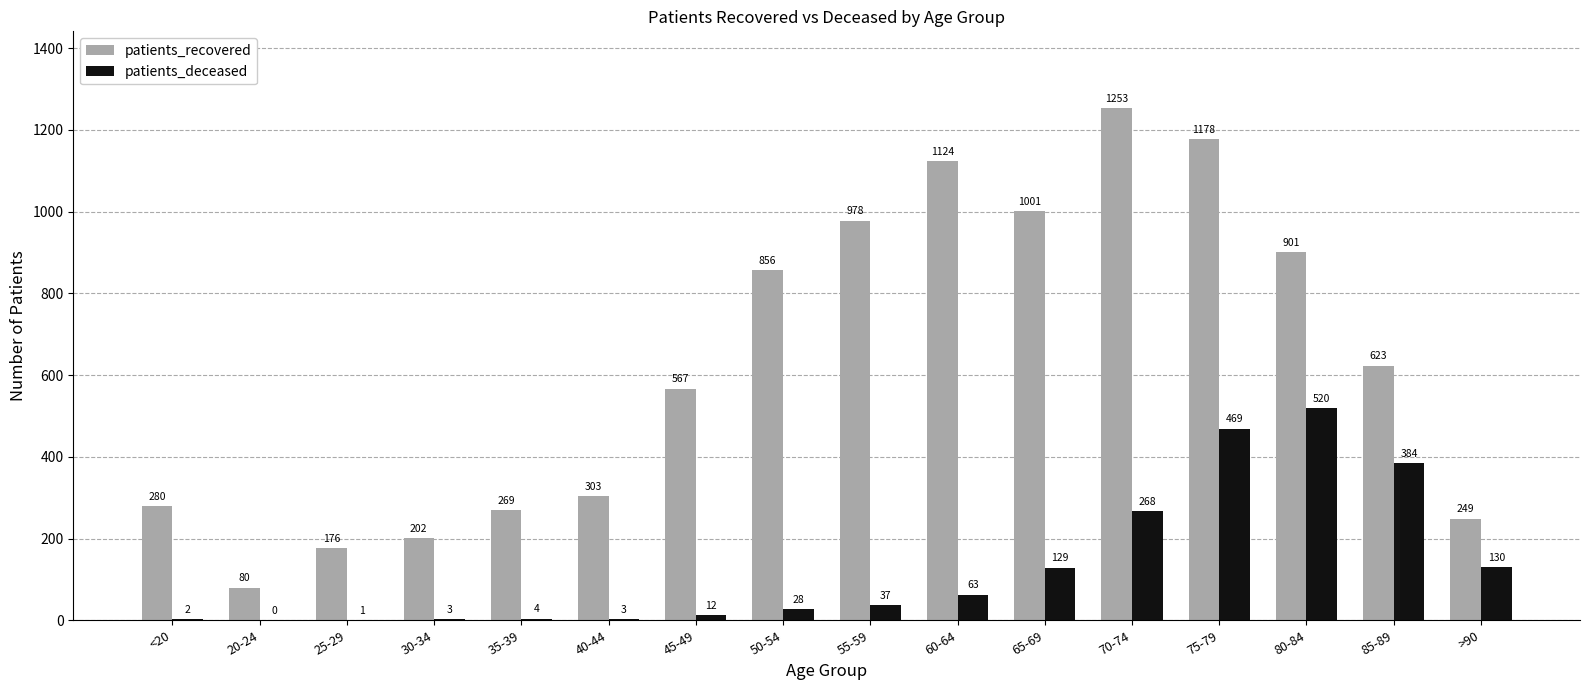

What value does the patients_recovered series have at 20-24?

80